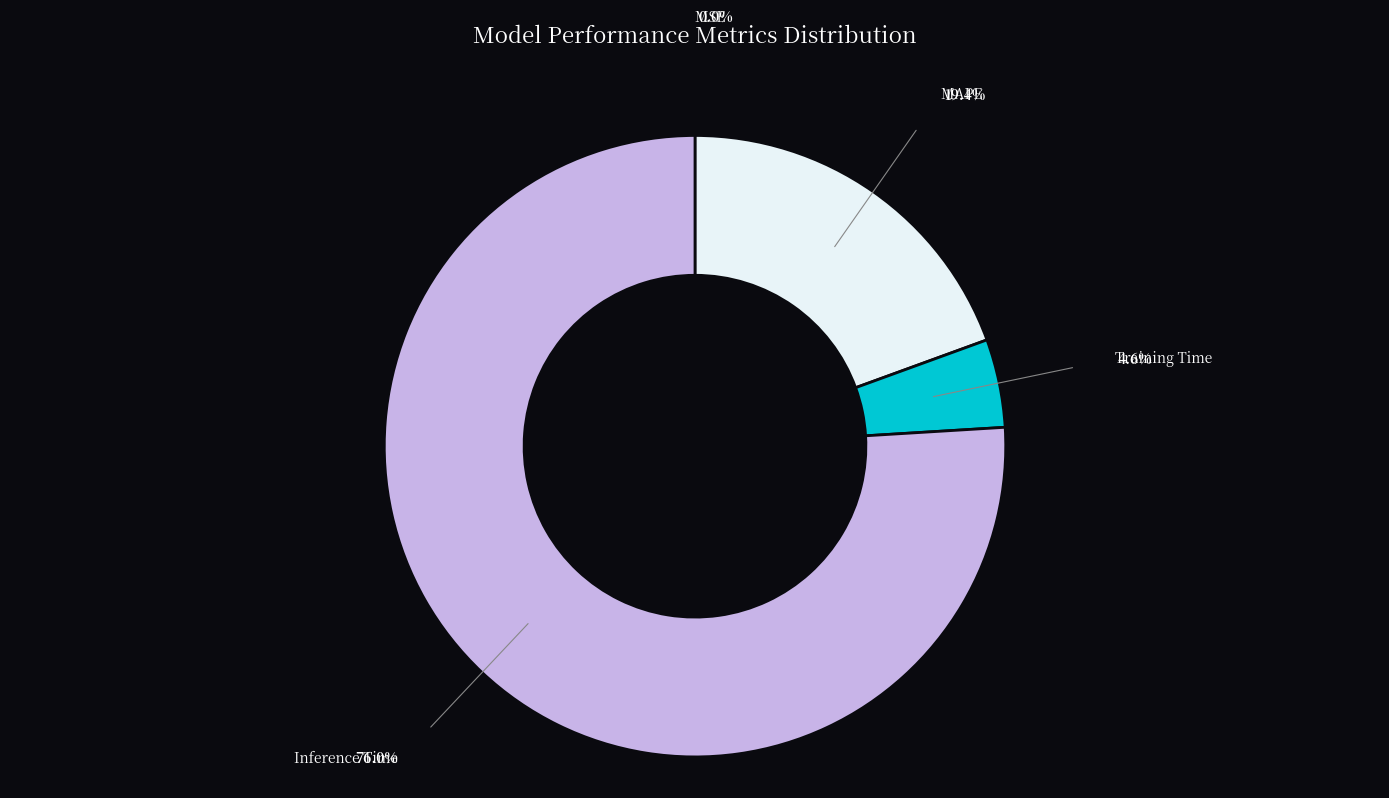

Do Training Time and Inference Time together represent more than half of the pie?

Yes